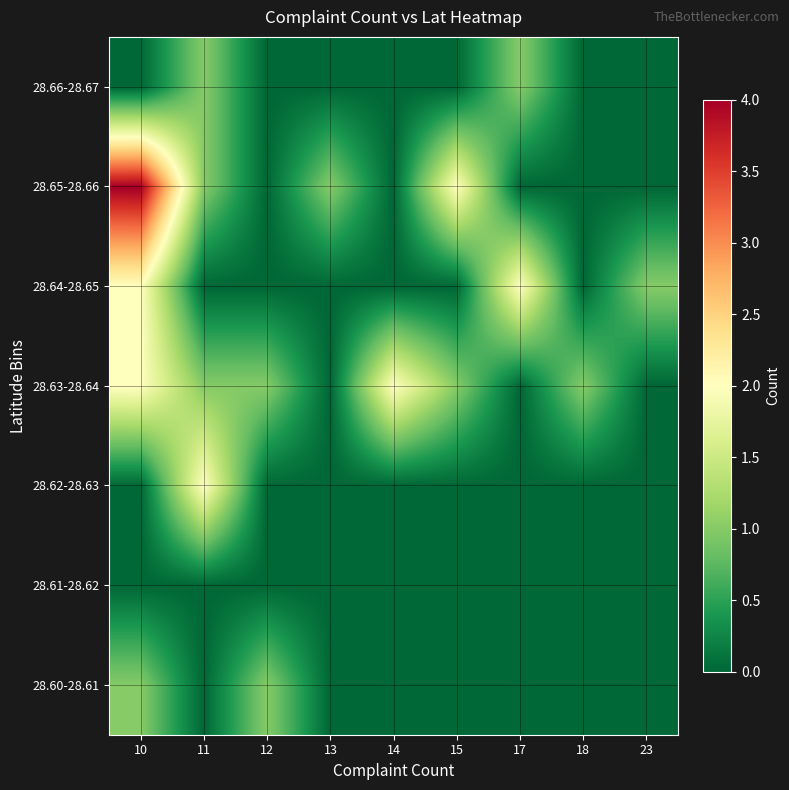

Reading left to right, extract all data points from this chart.

28.60-28.61: 10=1	11=0	12=1	13=0	14=0	15=0	17=0	18=0	23=0
28.61-28.62: 10=0	11=0	12=0	13=0	14=0	15=0	17=0	18=0	23=0
28.62-28.63: 10=0	11=2	12=0	13=0	14=0	15=0	17=0	18=0	23=0
28.63-28.64: 10=2	11=1	12=1	13=0	14=2	15=1	17=0	18=1	23=0
28.64-28.65: 10=2	11=0	12=0	13=0	14=0	15=0	17=2	18=0	23=1
28.65-28.66: 10=4	11=1	12=0	13=1	14=0	15=2	17=0	18=0	23=0
28.66-28.67: 10=0	11=1	12=0	13=0	14=0	15=0	17=1	18=0	23=0